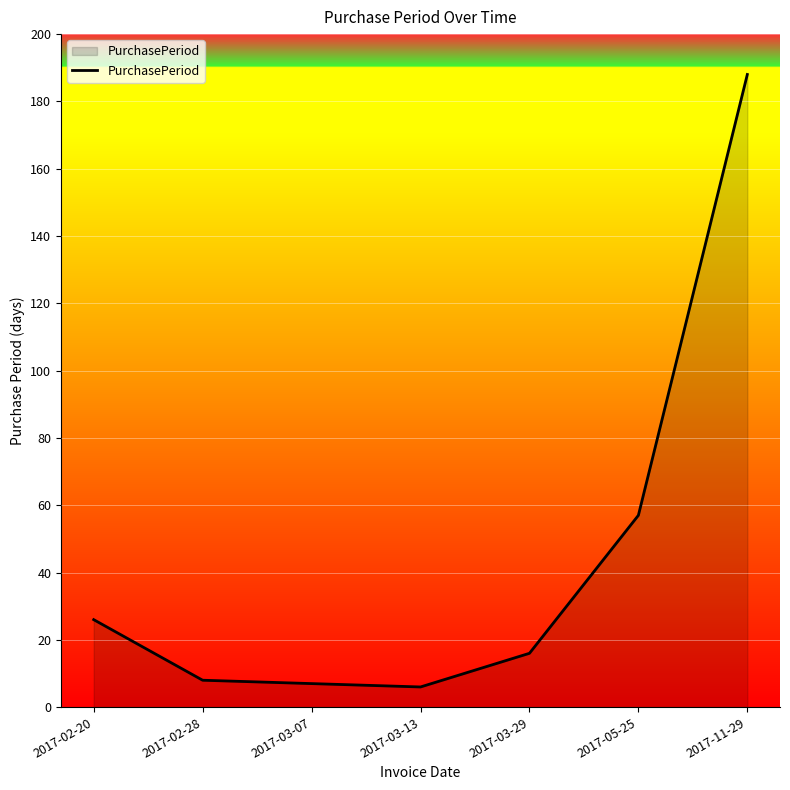

What is the change in value from 2017-02-20 to 2017-03-07?

-19